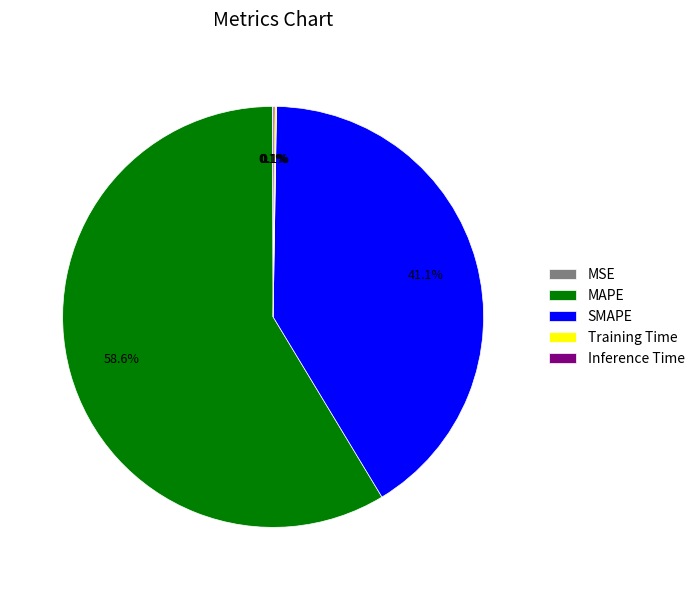

What percentage is NOT represented by SMAPE?

58.9%